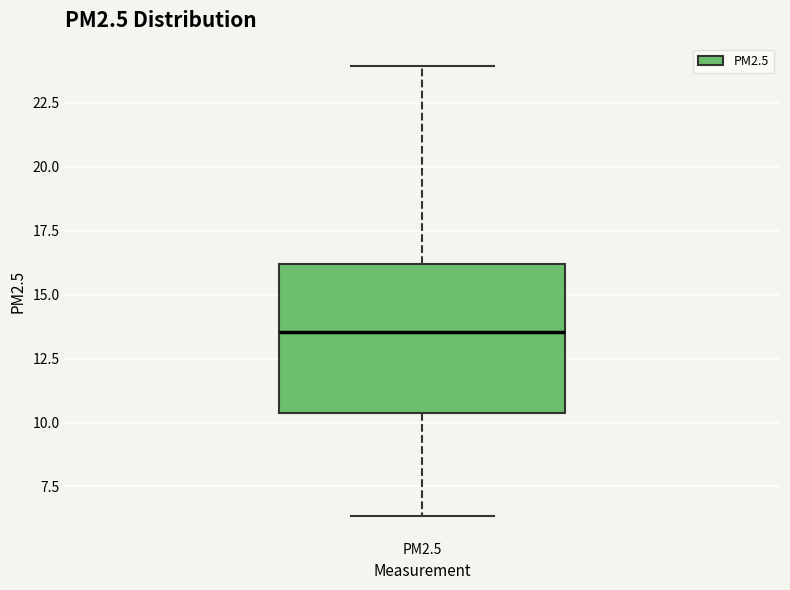

Transcribe this box plot: give where the median line is, the range the box spans, and where the two whiskers end, as read against the y-axis. The values are not printed on the chart, so give them approximately, as read against the axis.

median 13.5, box 10.5 to 16.0, whiskers 6.5 to 24.0